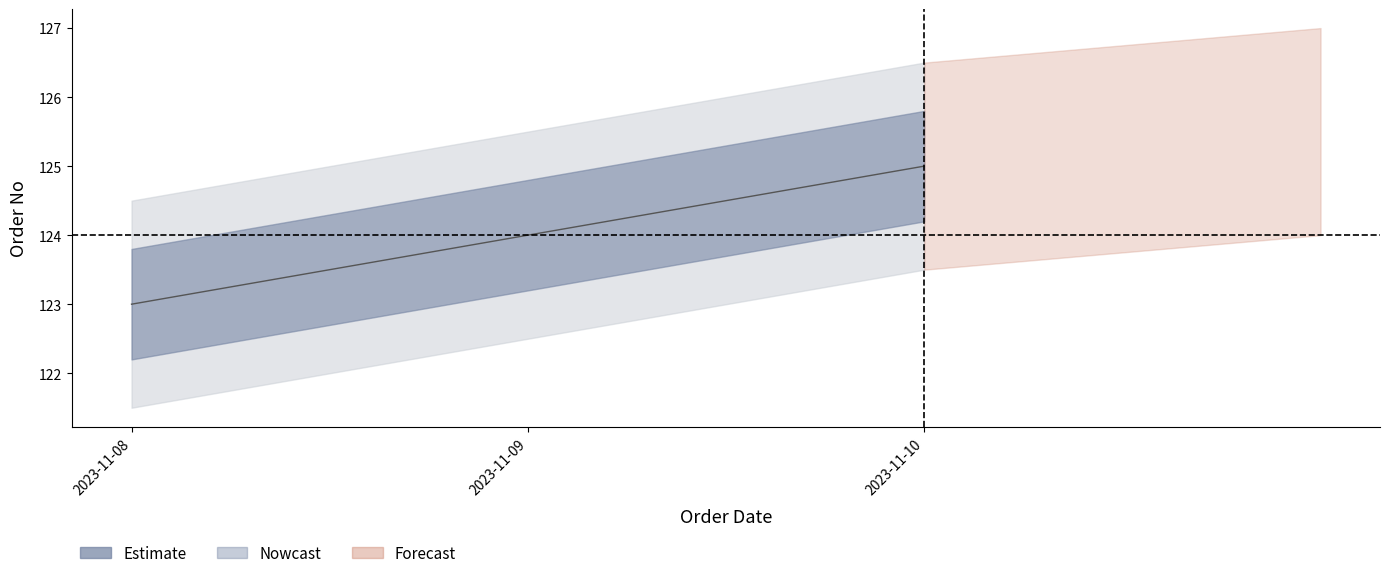

Rank the categories by value from highest to lowest.

2023-11-10, 2023-11-09, 2023-11-08